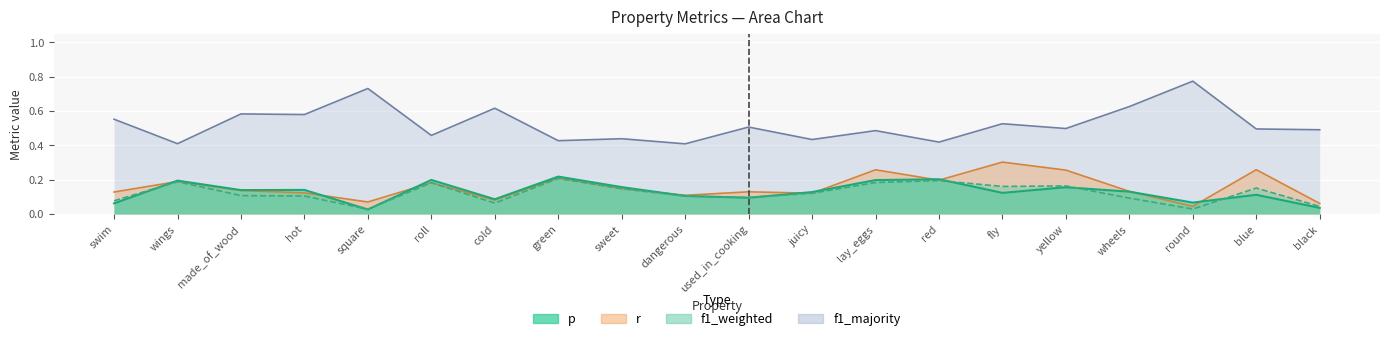

Rank the categories by r value from lowest to highest.

round, black, square, cold, dangerous, juicy, hot, swim, used_in_cooking, wheels, made_of_wood, sweet, roll, wings, red, green, yellow, lay_eggs, blue, fly